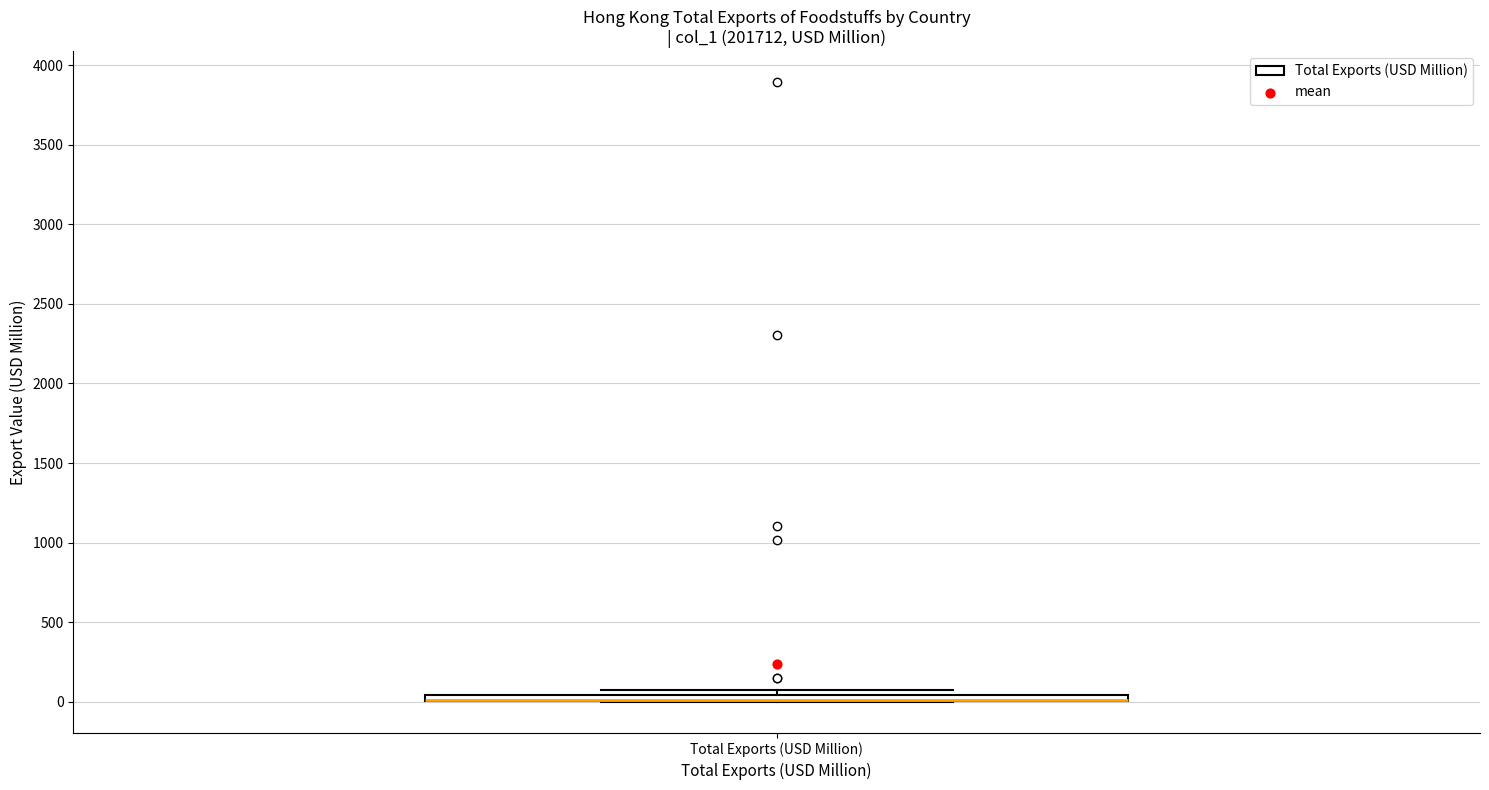

Where is the upper edge of the box for Total Exports (USD Million) on the y-axis? The values are not printed on the chart, so give them approximately, as read against the axis.

50